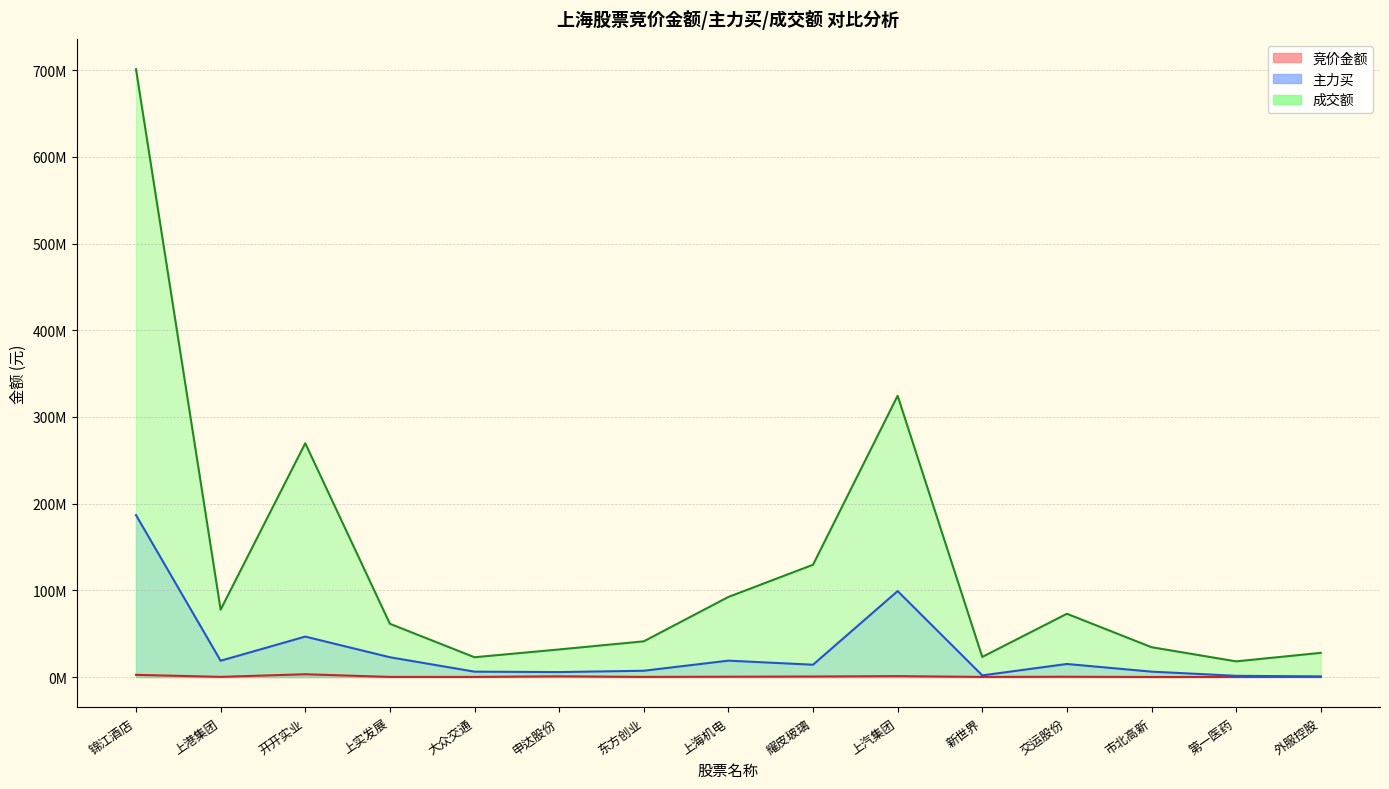

What is the label of the 10th point from the left?

上汽集团